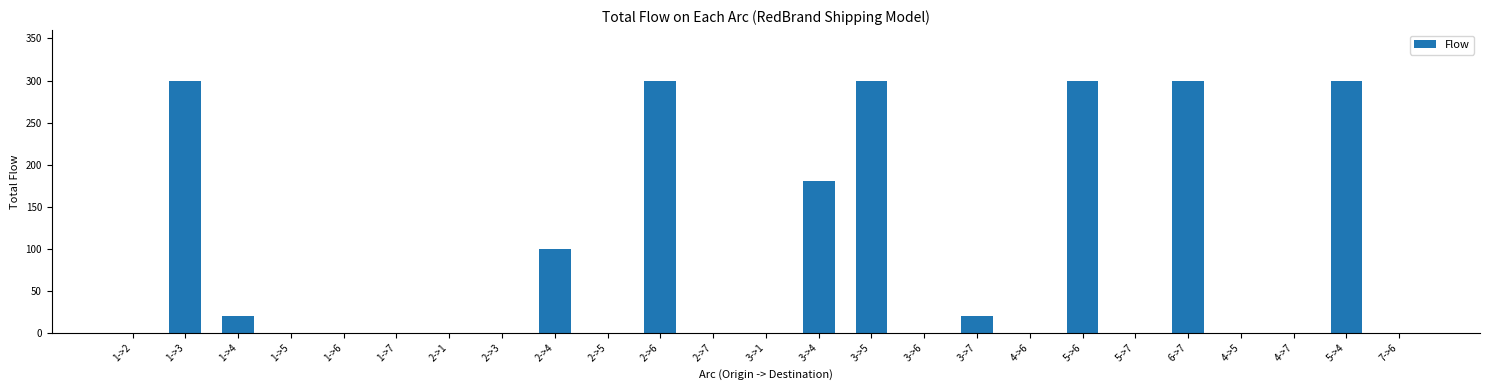

What is the sum of all values?

2120